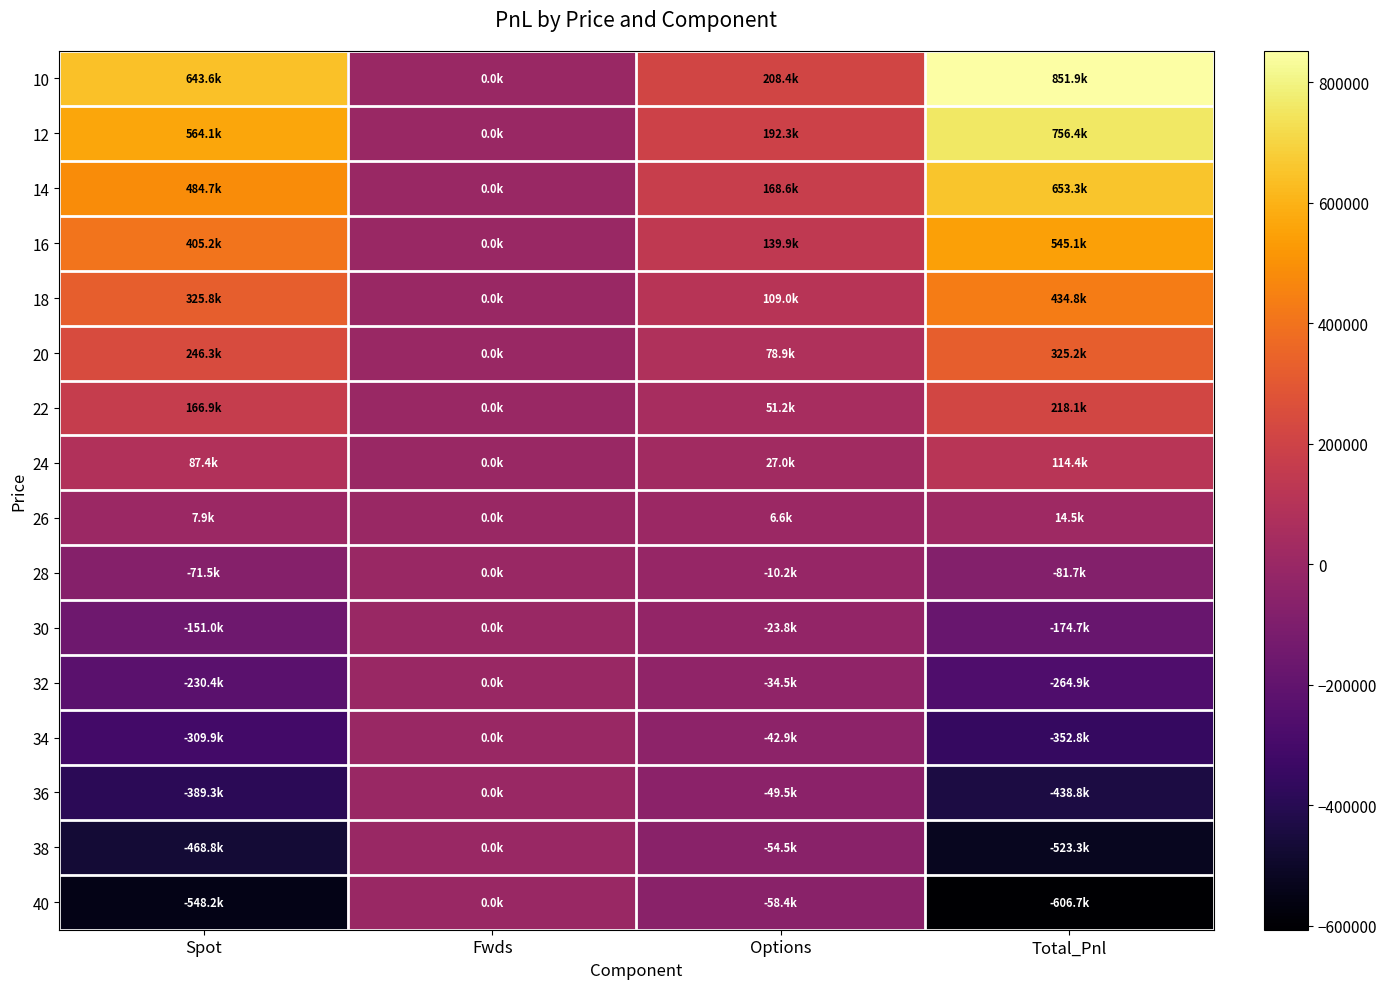

Reading right to left, transcribe all the data shown in this chart.

10: Total_Pnl=851917.0	Options=208350.5	Fwds=0.0	Spot=643566.5
12: Total_Pnl=756403.4	Options=192289.5	Fwds=0.0	Spot=564113.9
14: Total_Pnl=653303.2	Options=168642.0	Fwds=0.0	Spot=484661.2
16: Total_Pnl=545062.0	Options=139853.5	Fwds=0.0	Spot=405208.6
18: Total_Pnl=434789.3	Options=109033.4	Fwds=0.0	Spot=325755.9
20: Total_Pnl=325179.7	Options=78876.4	Fwds=0.0	Spot=246303.2
22: Total_Pnl=218065.8	Options=51215.2	Fwds=0.0	Spot=166850.6
24: Total_Pnl=114415.8	Options=27017.9	Fwds=0.0	Spot=87397.9
26: Total_Pnl=14530.0	Options=6584.8	Fwds=0.0	Spot=7945.3
28: Total_Pnl=-81724.4	Options=-10217.0	Fwds=0.0	Spot=-71507.4
30: Total_Pnl=-174717.0	Options=-23757.0	Fwds=0.0	Spot=-150960.0
32: Total_Pnl=-264914.6	Options=-34501.9	Fwds=0.0	Spot=-230412.7
34: Total_Pnl=-352795.0	Options=-42929.6	Fwds=0.0	Spot=-309865.4
36: Total_Pnl=-438799.2	Options=-49481.2	Fwds=0.0	Spot=-389318.0
38: Total_Pnl=-523311.1	Options=-54540.4	Fwds=0.0	Spot=-468770.7
40: Total_Pnl=-606651.2	Options=-58427.8	Fwds=0.0	Spot=-548223.3